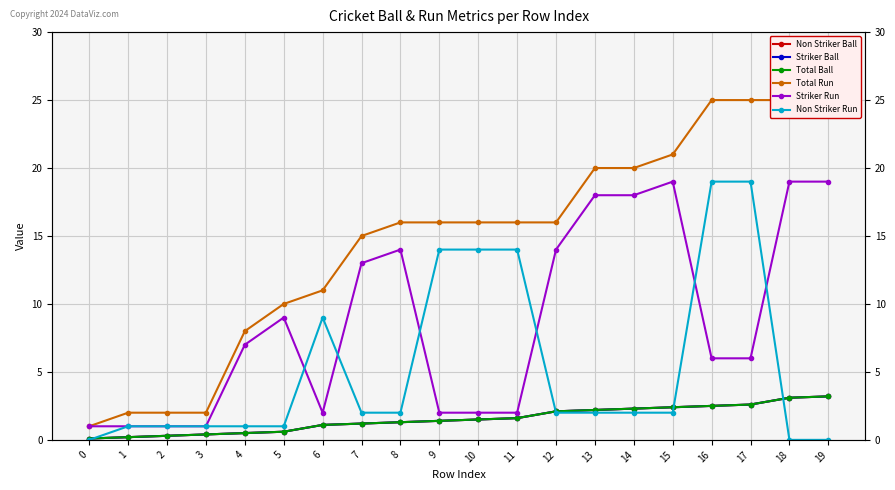

What is the spread (max minus min) of values at 18?

25.0